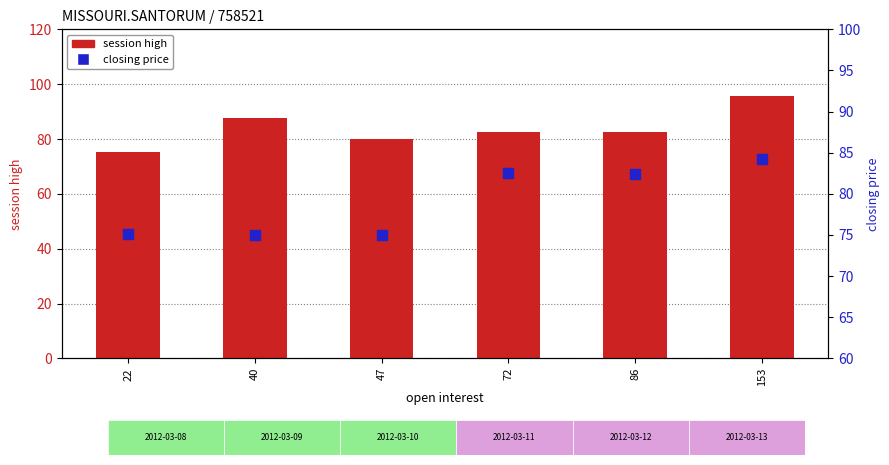

Which series contains the lowest Y value?

closing price